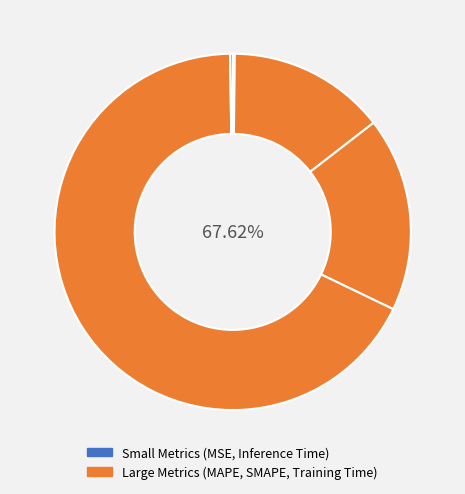

Is it true that Inference Time is 12% of the pie?

False